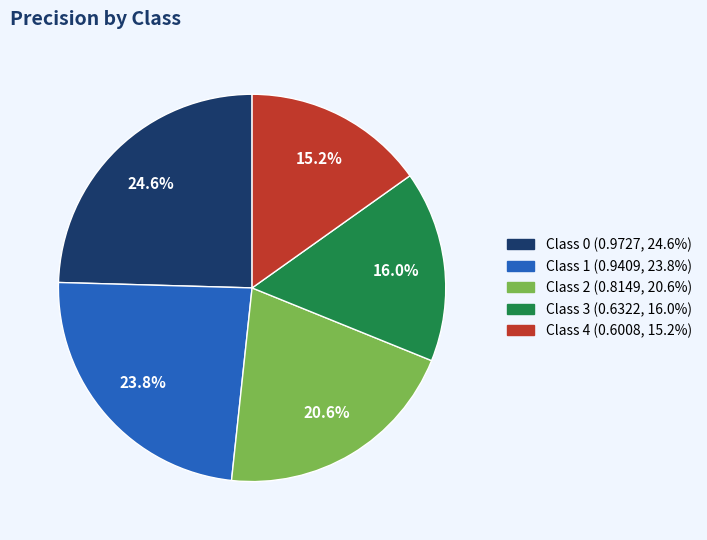

Is there any slice that represents more than half of the pie?

No